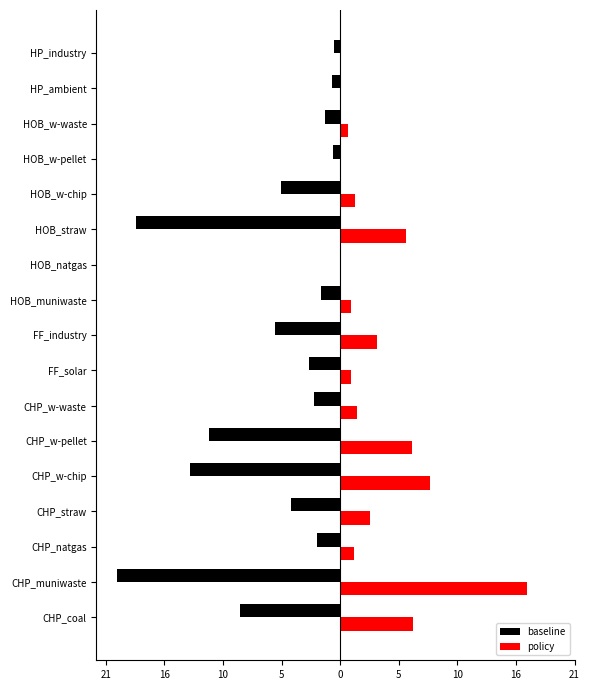

What are all the series names shown in the legend?

baseline, policy